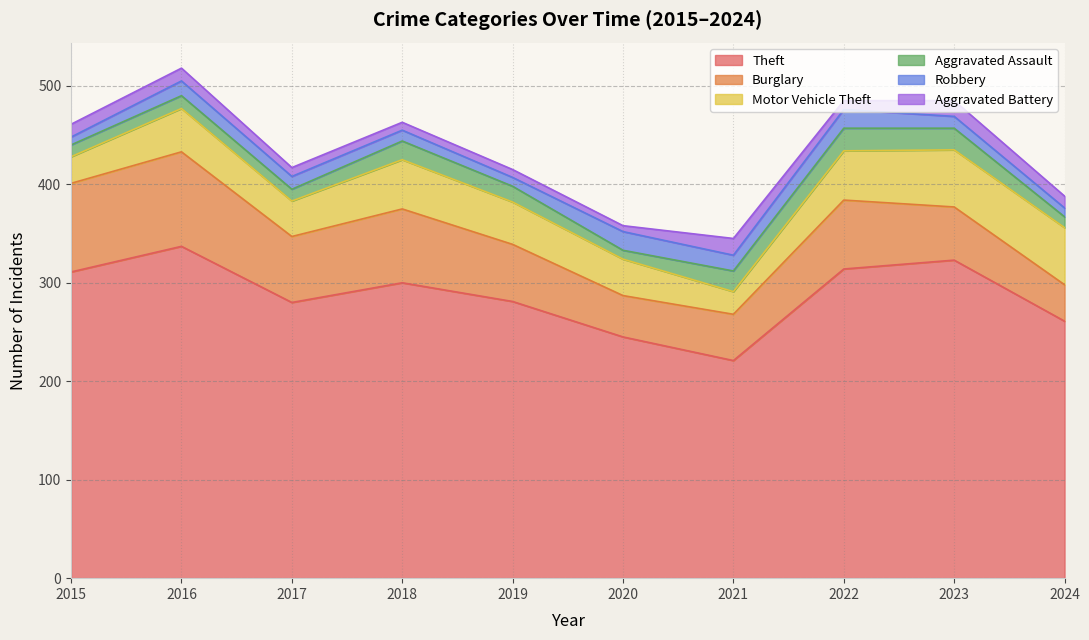

The Robbery series shows 6 at 2022. True or false?

False